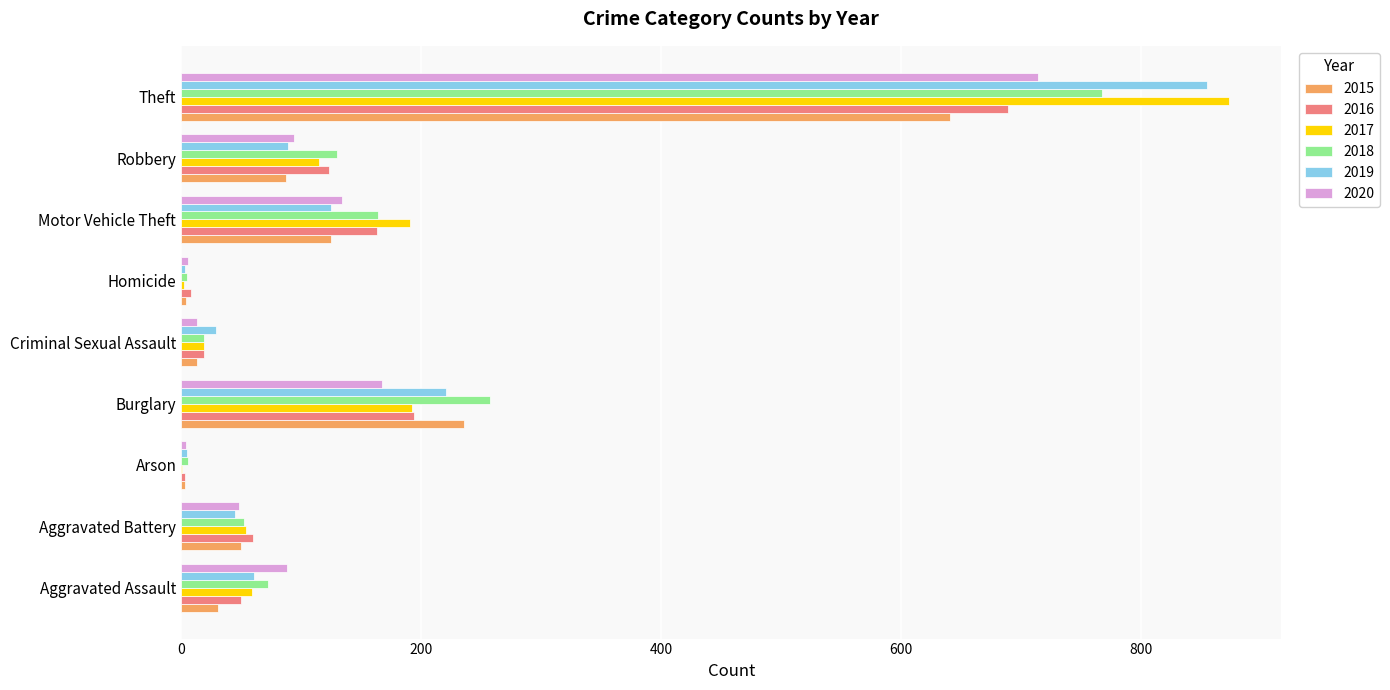

What are all the series names shown in the legend?

2015, 2016, 2017, 2018, 2019, 2020